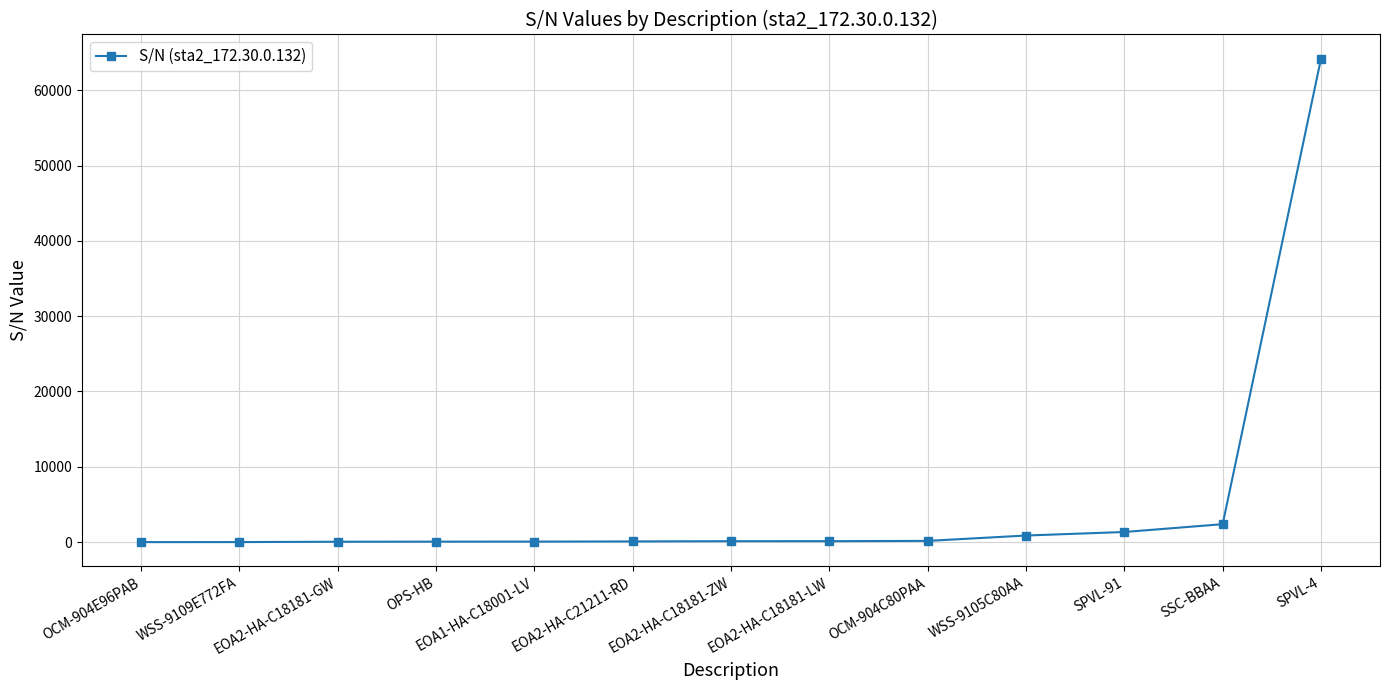

What is the label of the 12th point from the left?

SSC-BBAA